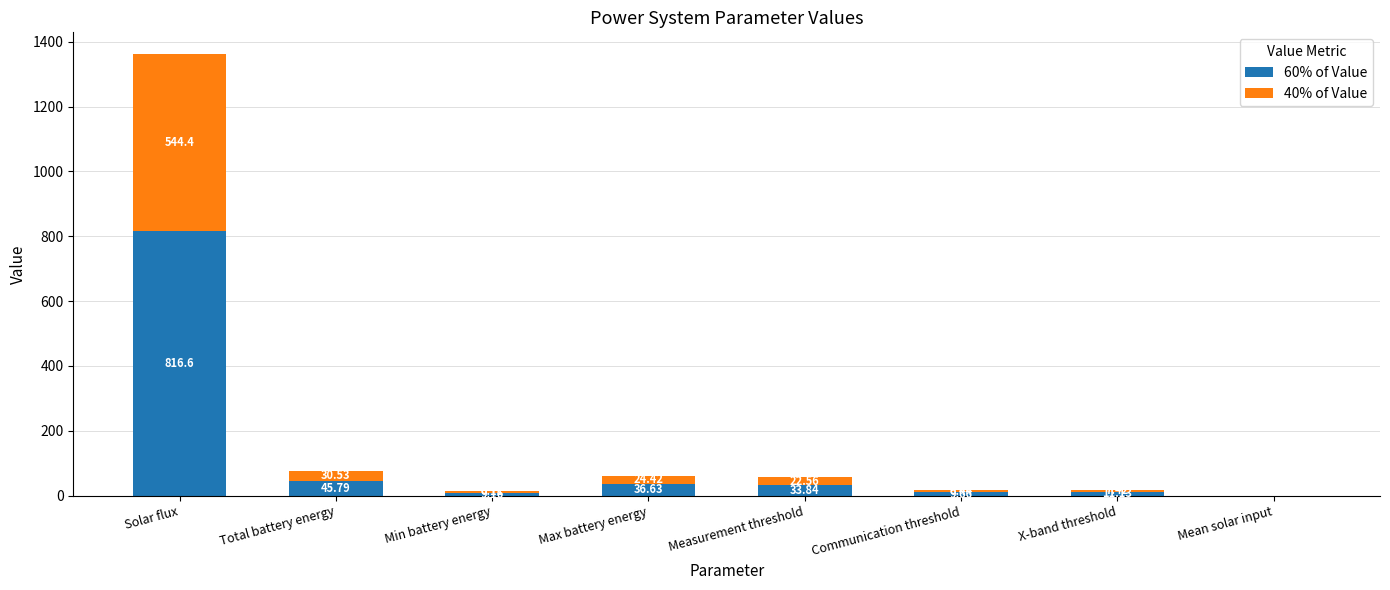

At which label does 60% of Value reach its peak?

Solar flux